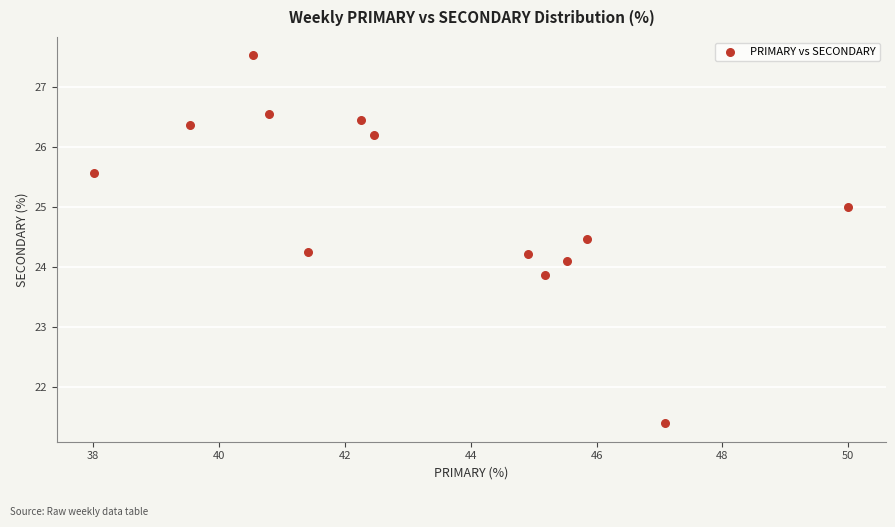

What is the range of Y values (max minus min)?

6.1